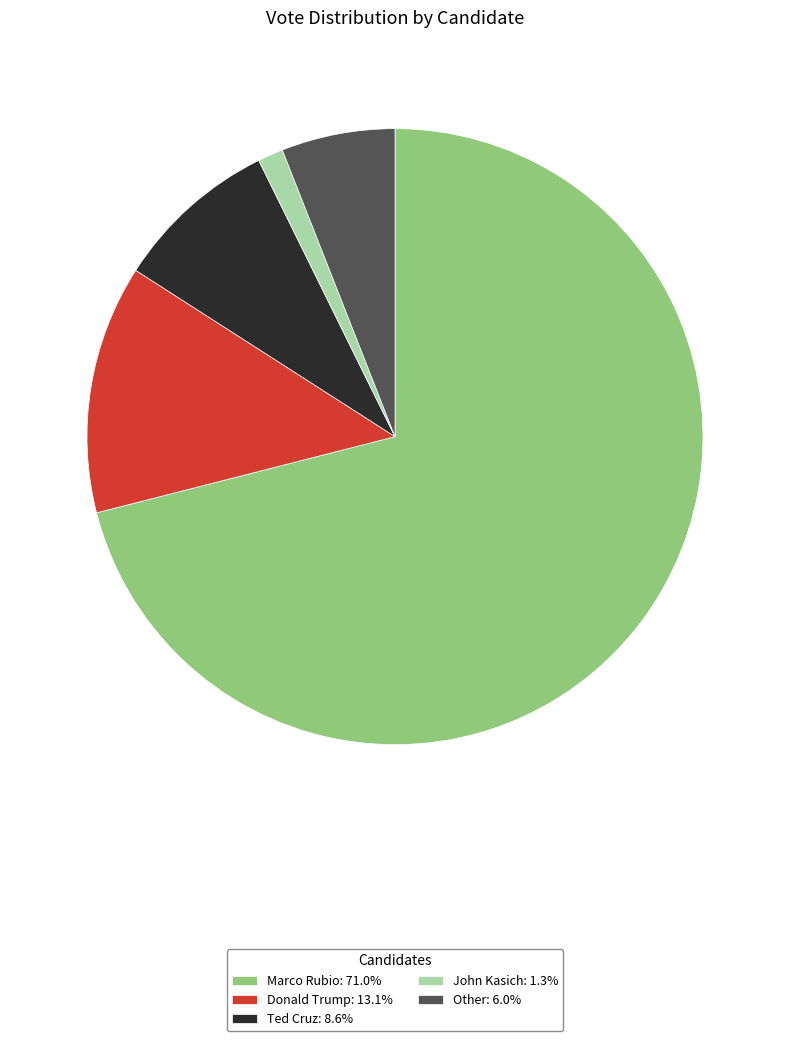

Combined, do Other: 6.0% and John Kasich: 1.3% account for over 50%?

No